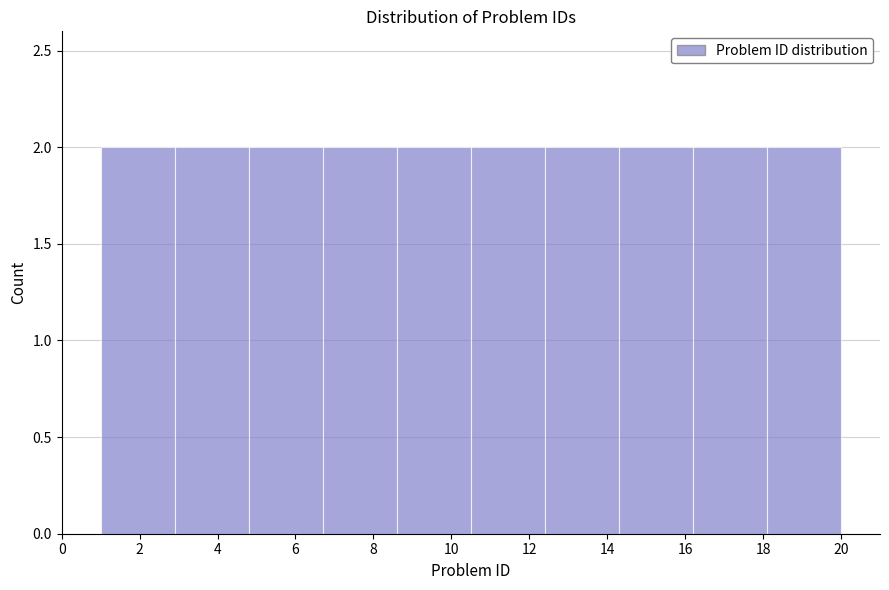

What is the height of the bar covering 2.9 to 4.8 on the x-axis? Neither the bar edges nor the heights are printed on the chart, so give them approximately, as read against the axes.

2